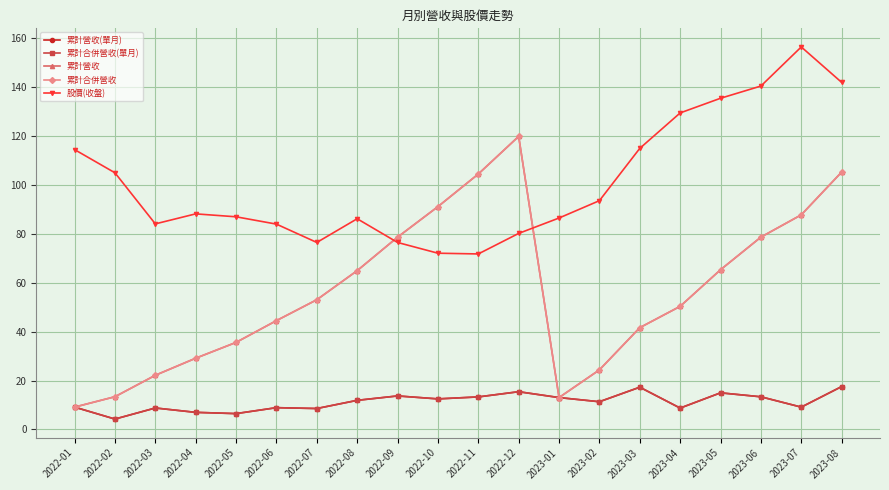

True or false: 累計合併營收 and 累計合併營收(單月) intersect in this chart.

False